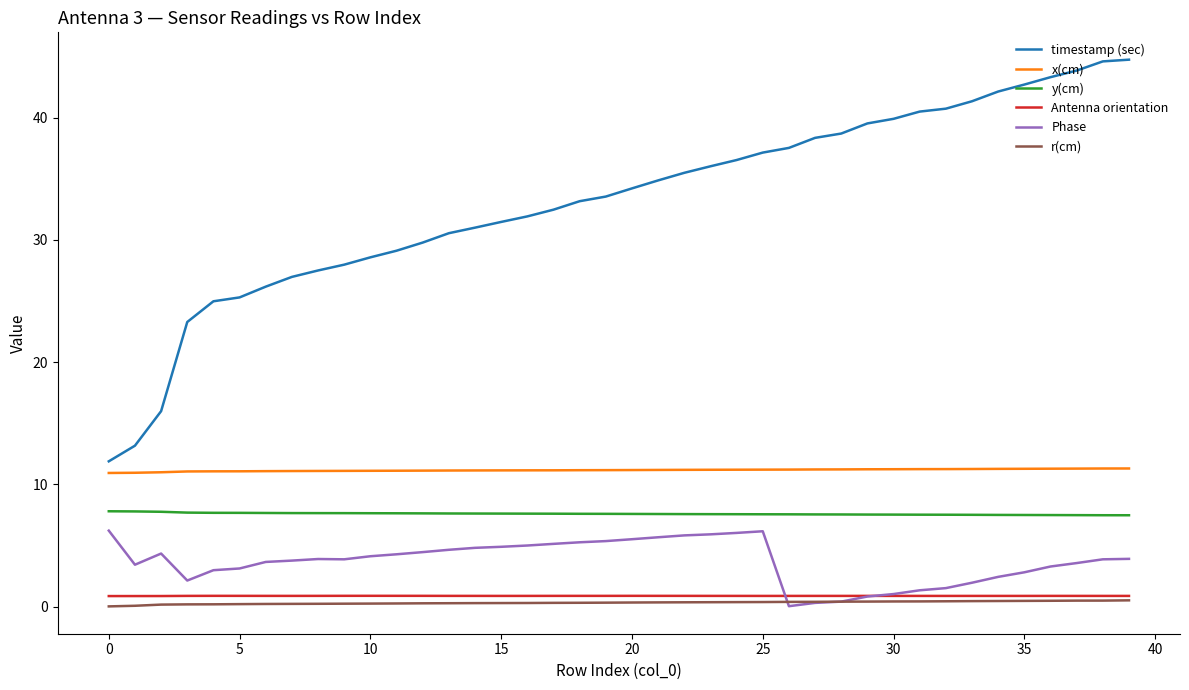

What is the highest value of the Phase series?

6.2